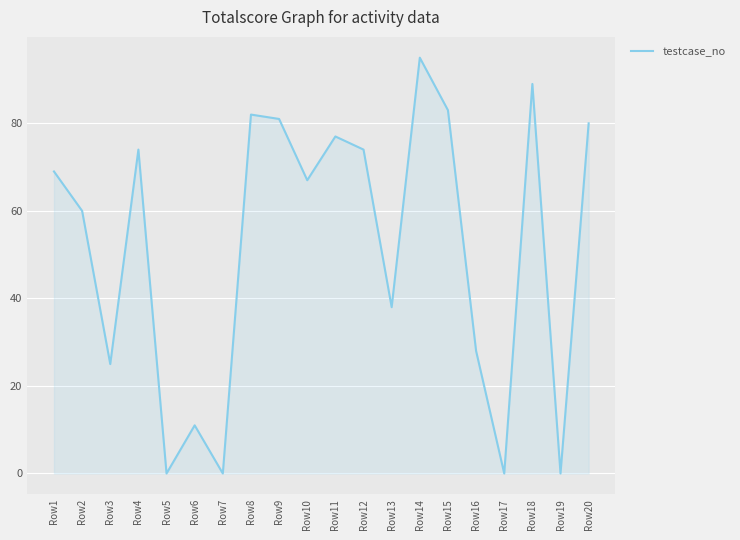

The chart shows a value of 80 at Row20. True or false?

True